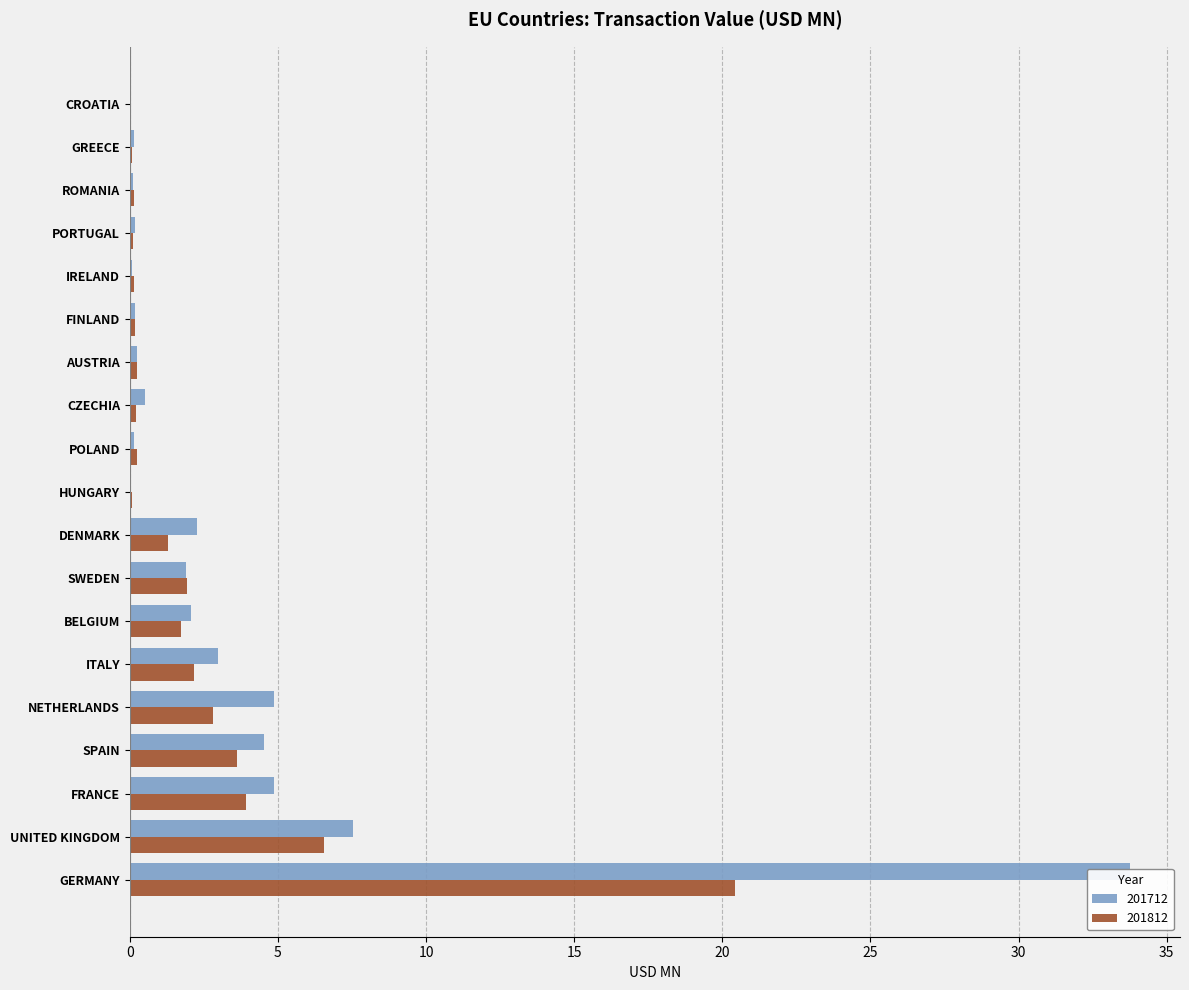

What is the approximate value of 201712 at SWEDEN?

1.9